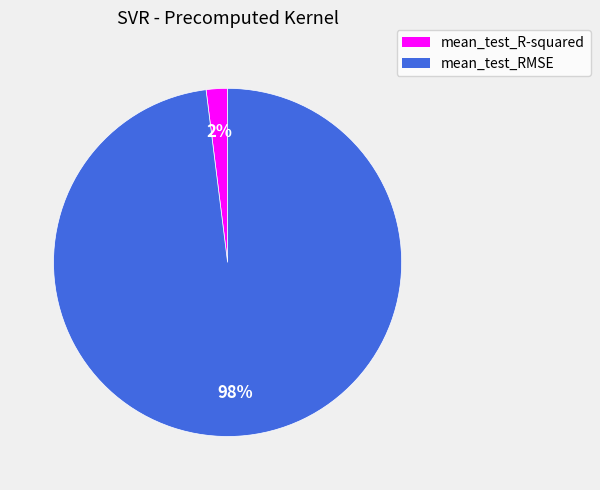

Count the number of slices in the pie.

2